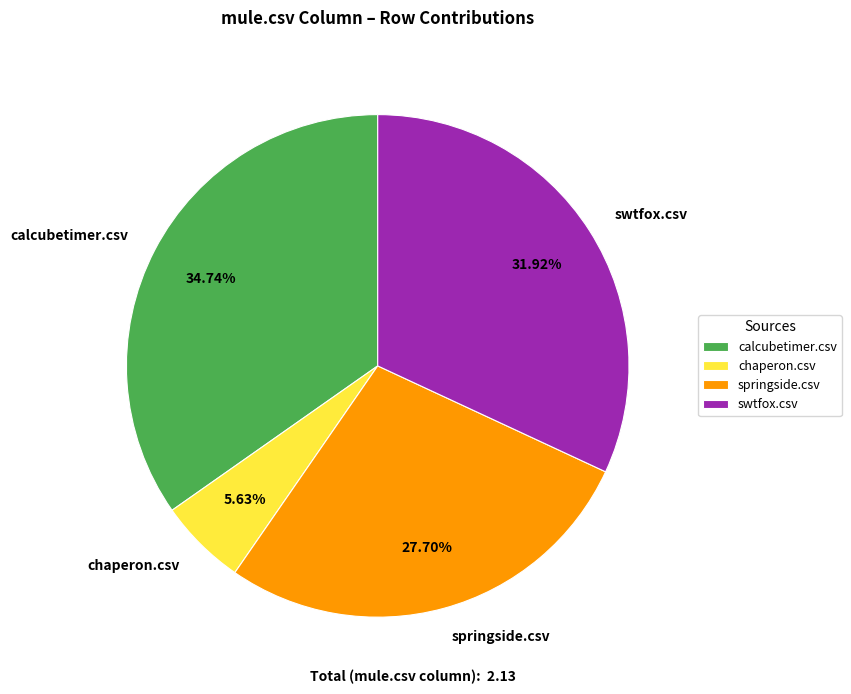

Is there any slice that represents more than half of the pie?

No